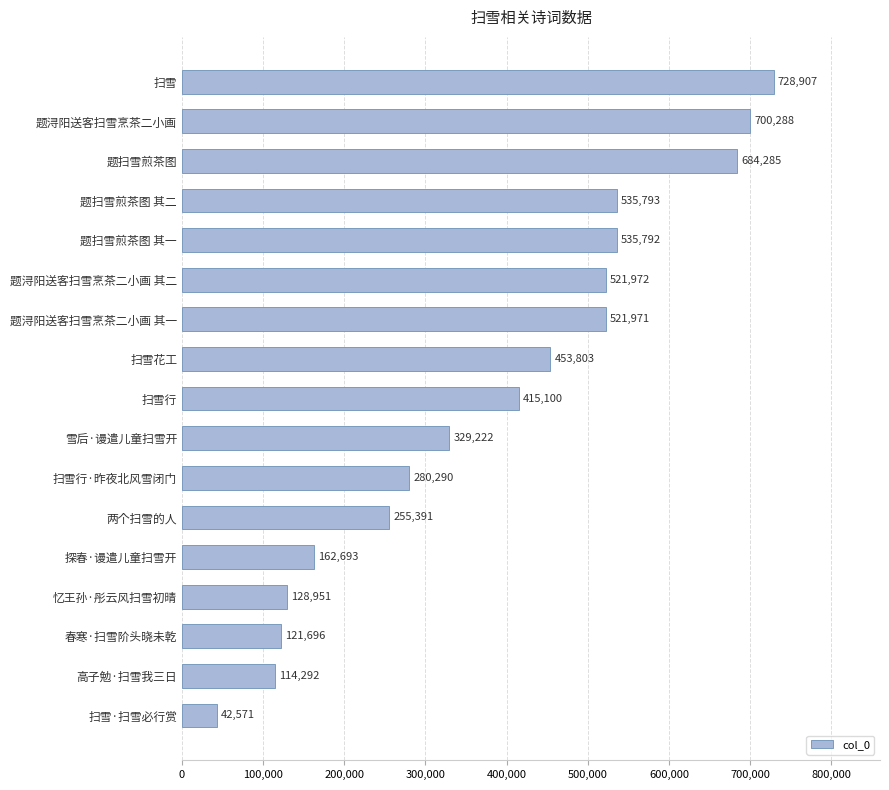

What is the average value?

384295